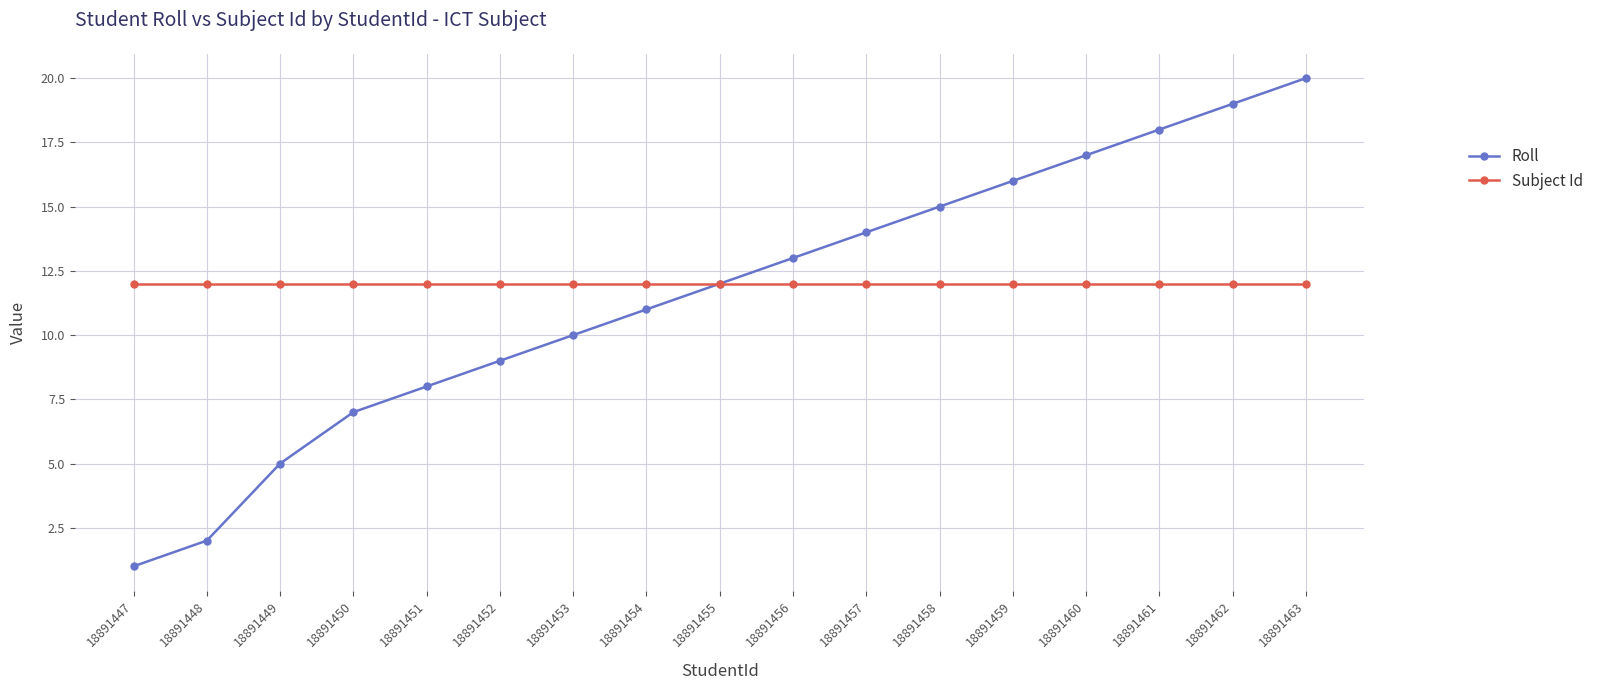

Read the Subject Id value at 18891463.

12